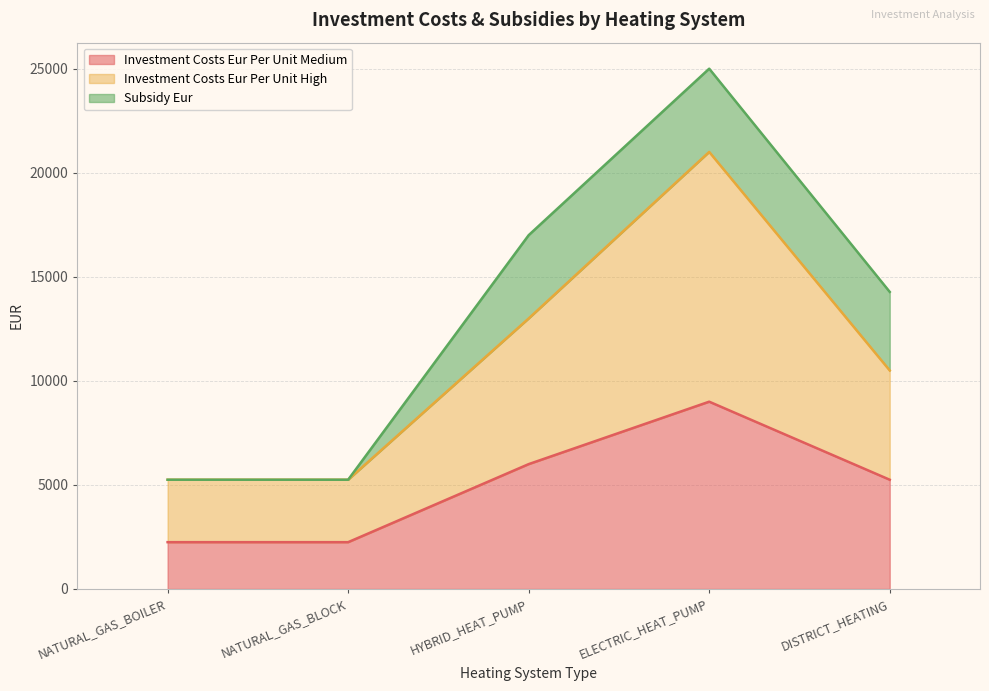

The Investment Costs Eur Per Unit Medium series shows 9000.0 at ELECTRIC_HEAT_PUMP. True or false?

True